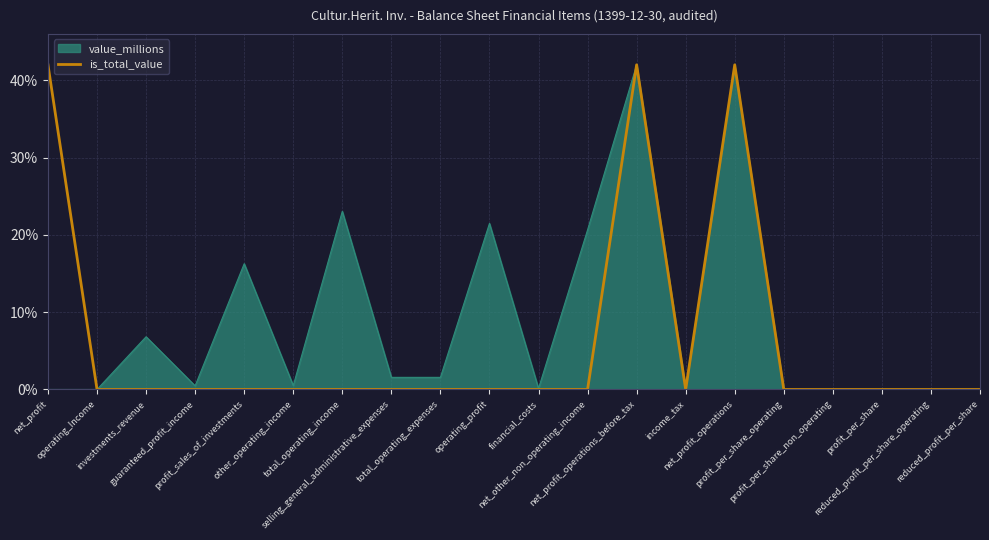

What position from the left is net_other_non_operating_income?

12